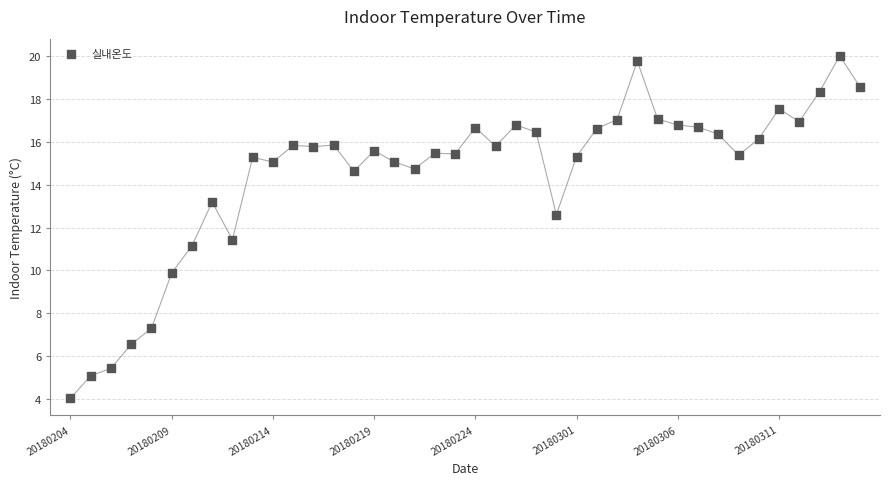

What is the range of Y values (max minus min)?

16.0